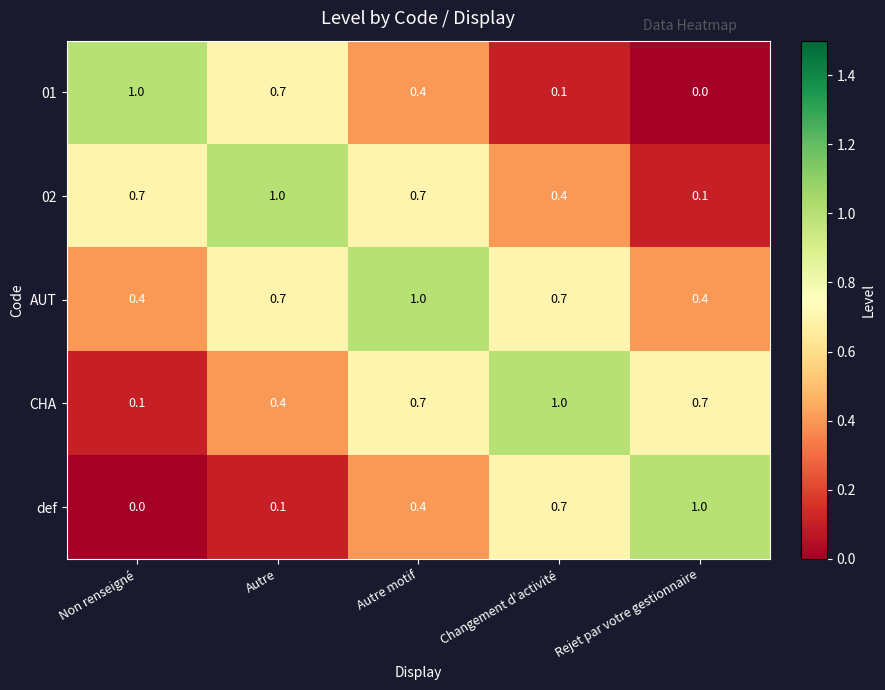

What is the sum of all def values?

2.2